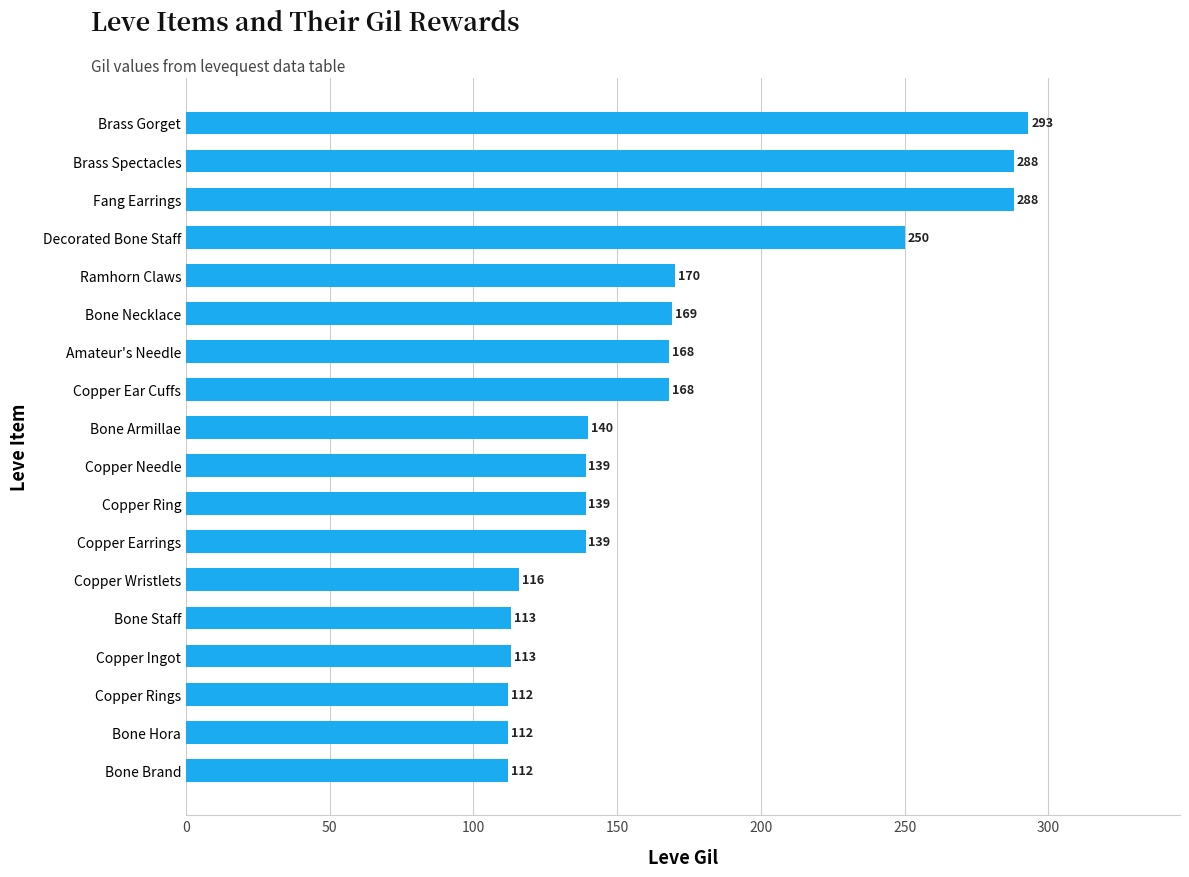

What is the minimum value shown in the chart?

112